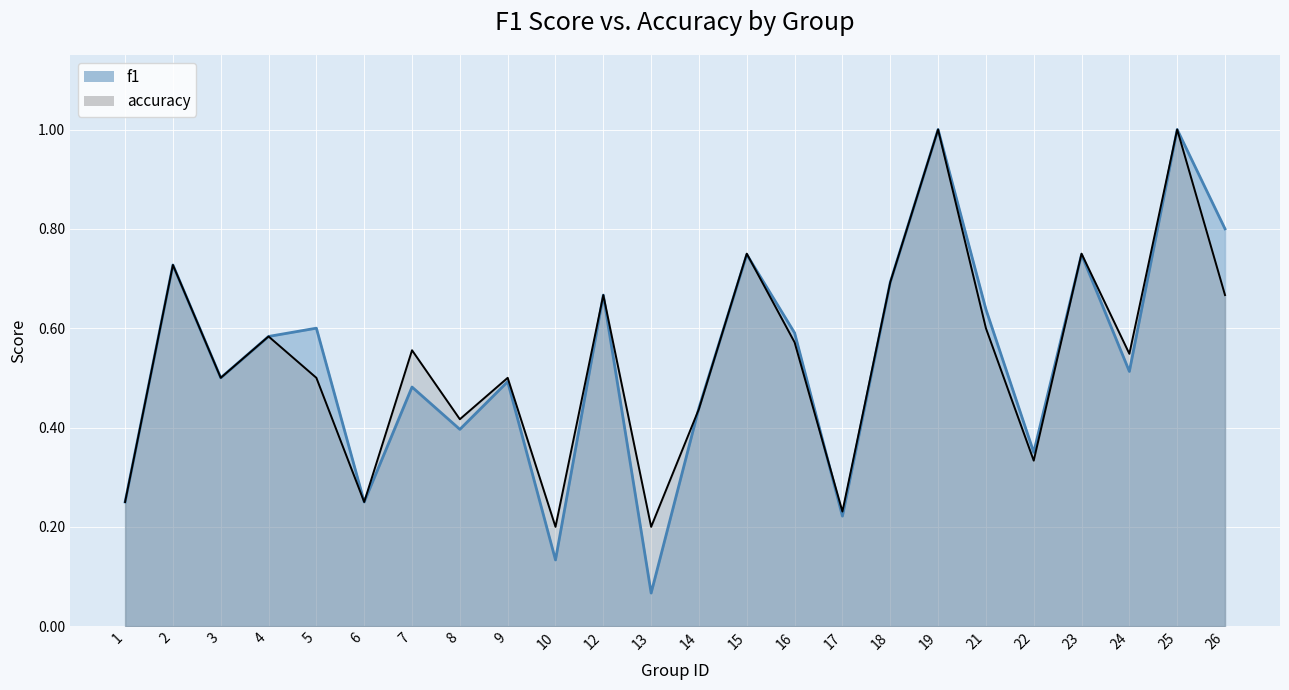

Is it true that accuracy equals 0.1 at 13?

False